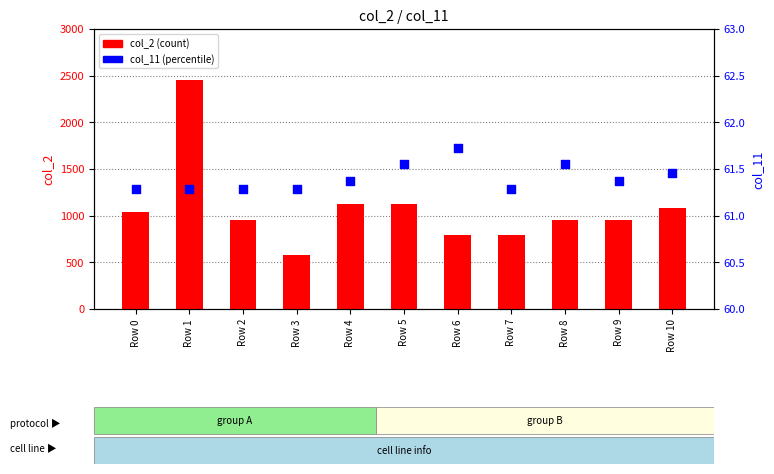

What are all the series names shown in the legend?

col_2 (count), col_11 (percentile)